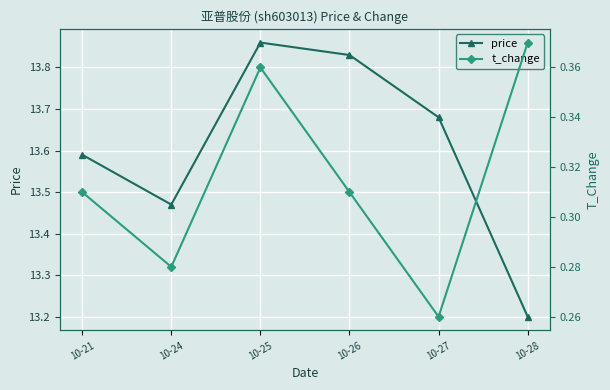

List the series in order of their overall mean, highest first.

price, t_change